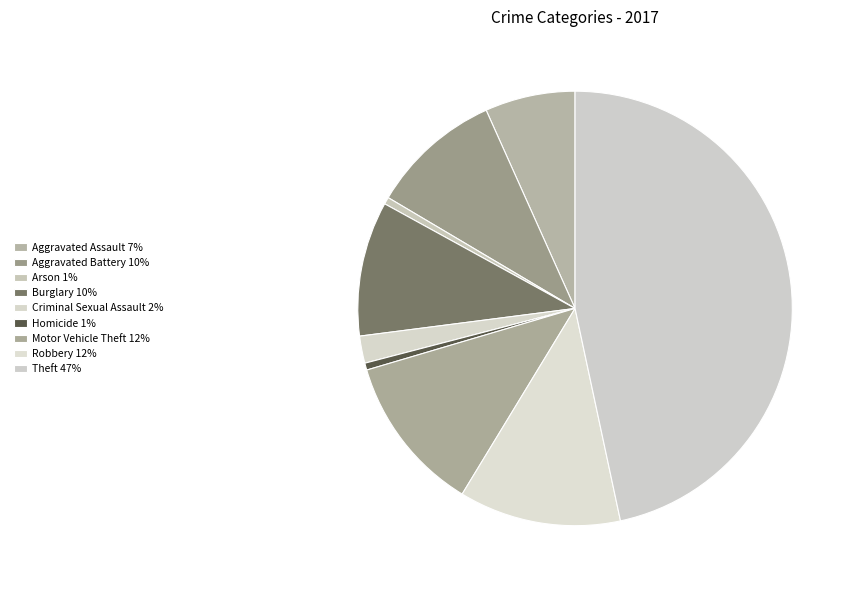

Is Motor Vehicle Theft the majority of the pie?

No